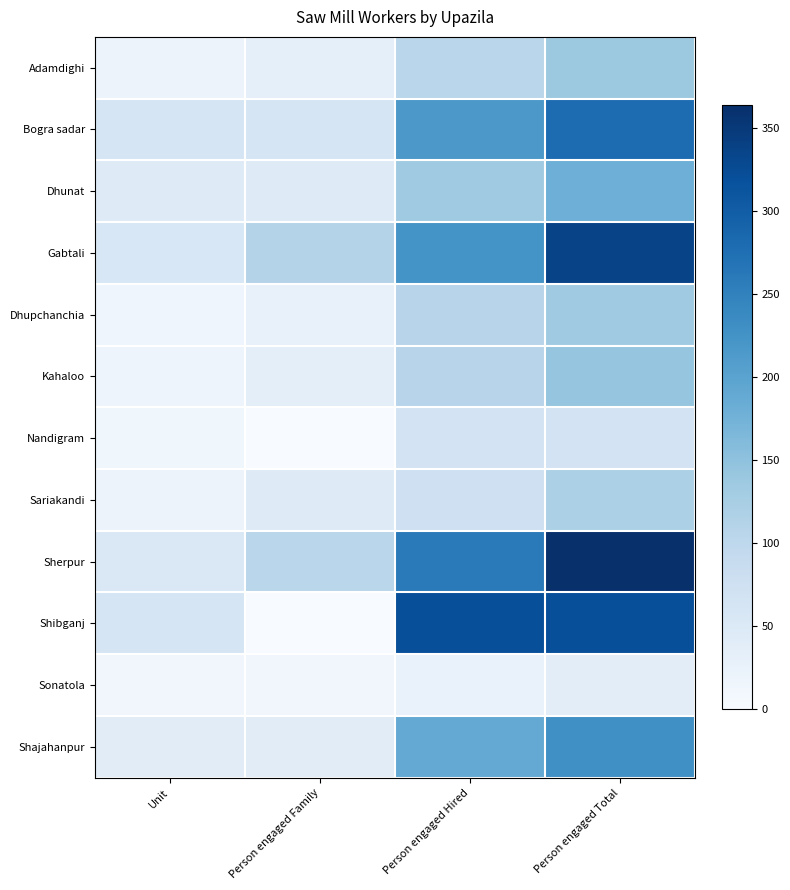

What is the difference between the highest and lowest values at Unit?

50